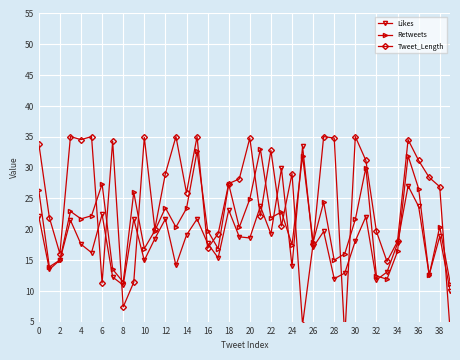

The value of Retweets at 32 is 8.7. True or false?

False